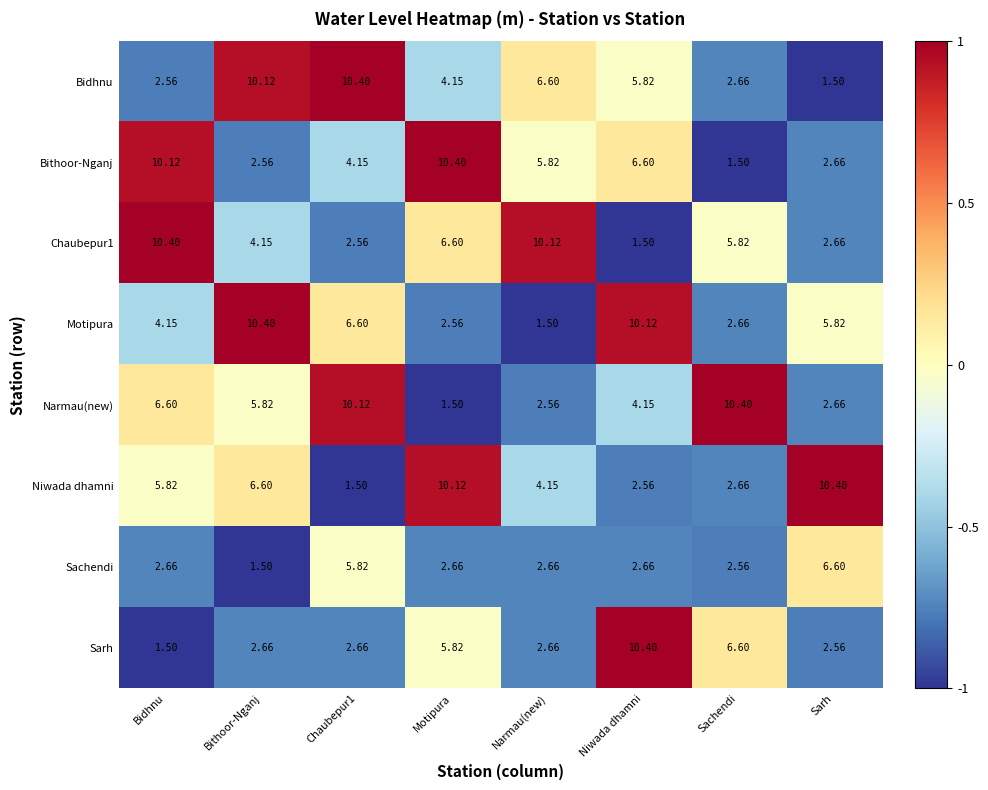

Is the value of Bithoor-Nganj at Narmau(new) greater than the value of Niwada dhamni at Niwada dhamni?

Yes